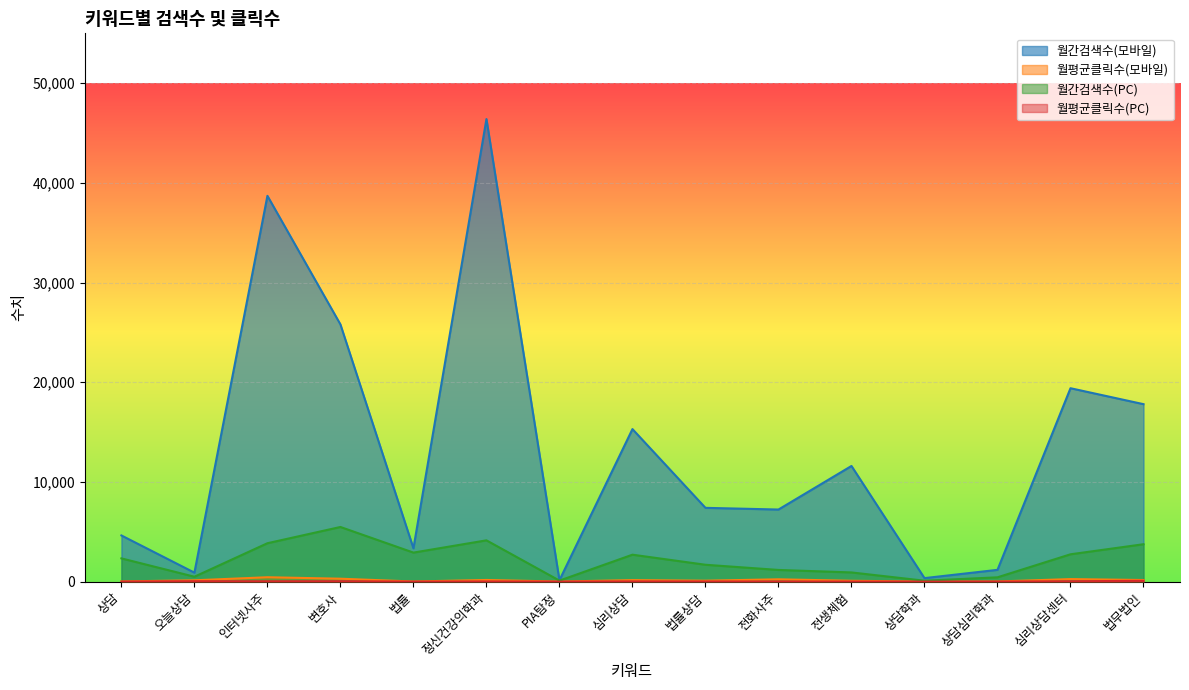

What is the maximum value for 월평균클릭수(모바일)?

438.4